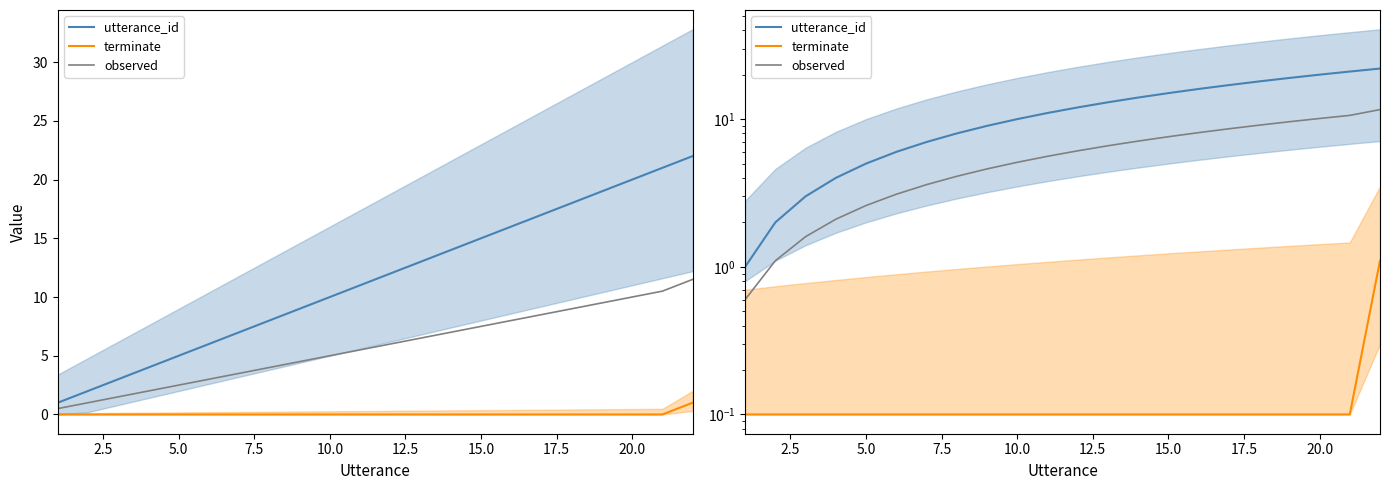

What is the difference between the second highest and minimum values in the observed series?

10.0